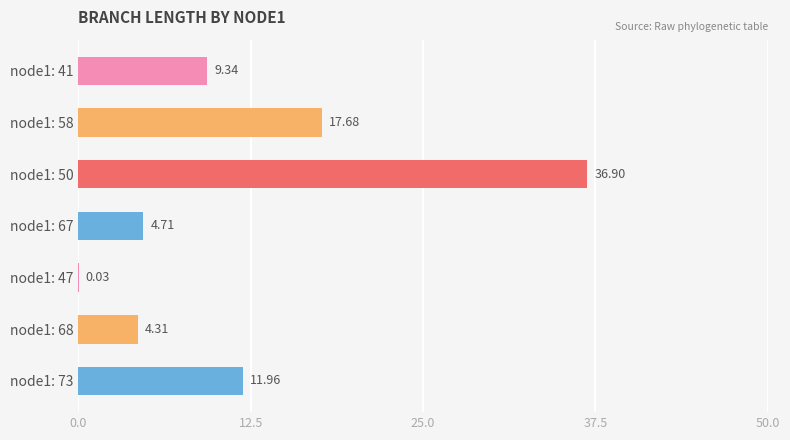

How many values exceed 9?

4